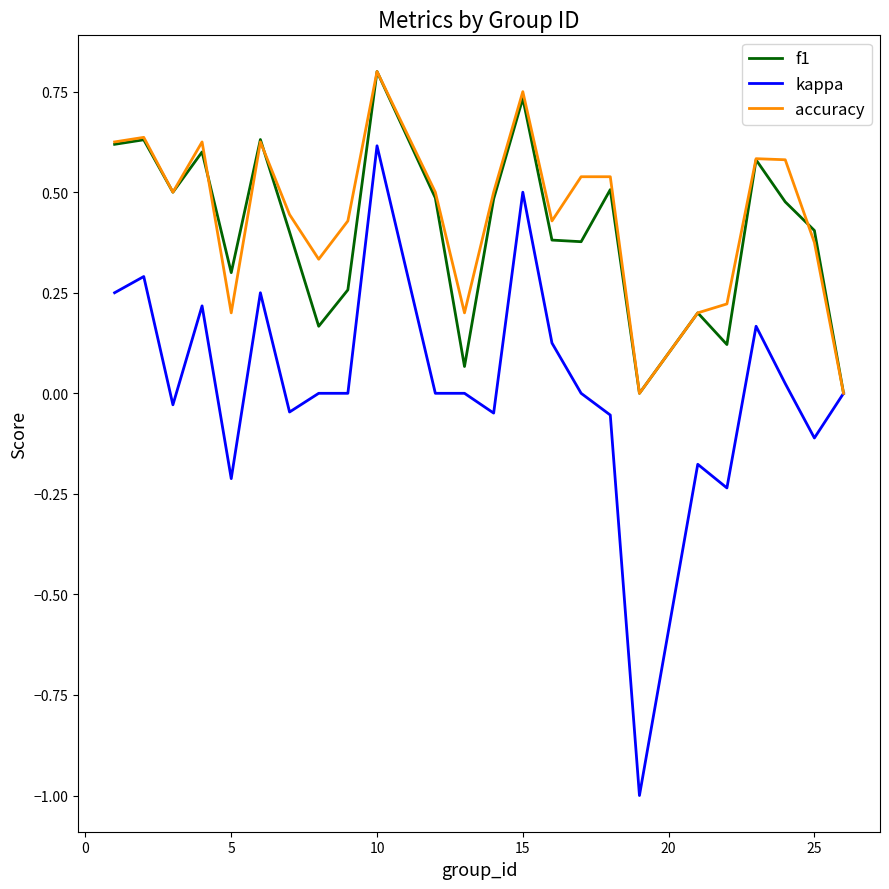

Which series has the widest spread of values?

kappa